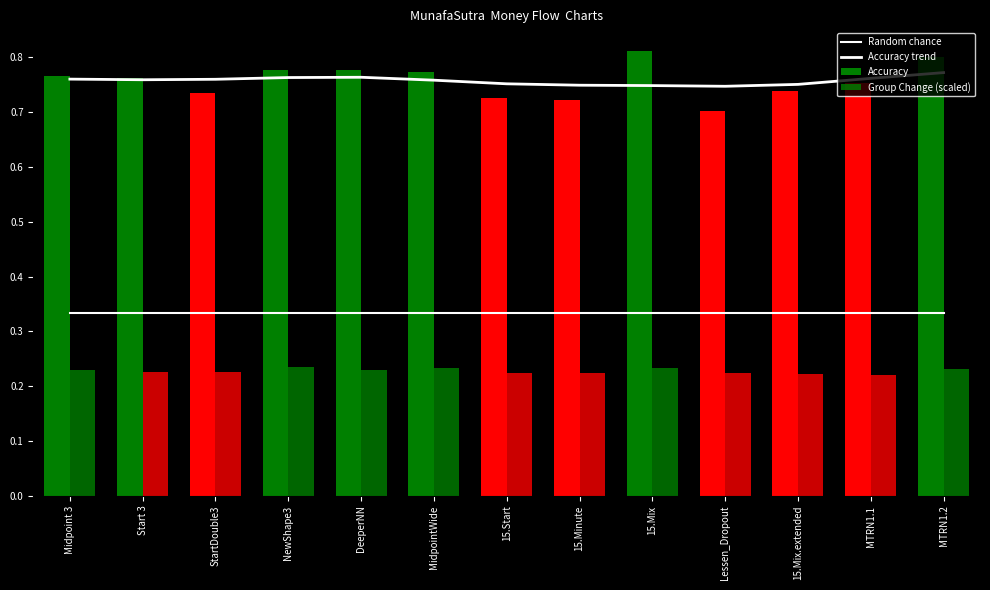

At which category is the sum across all series the highest?

MTRN1.2